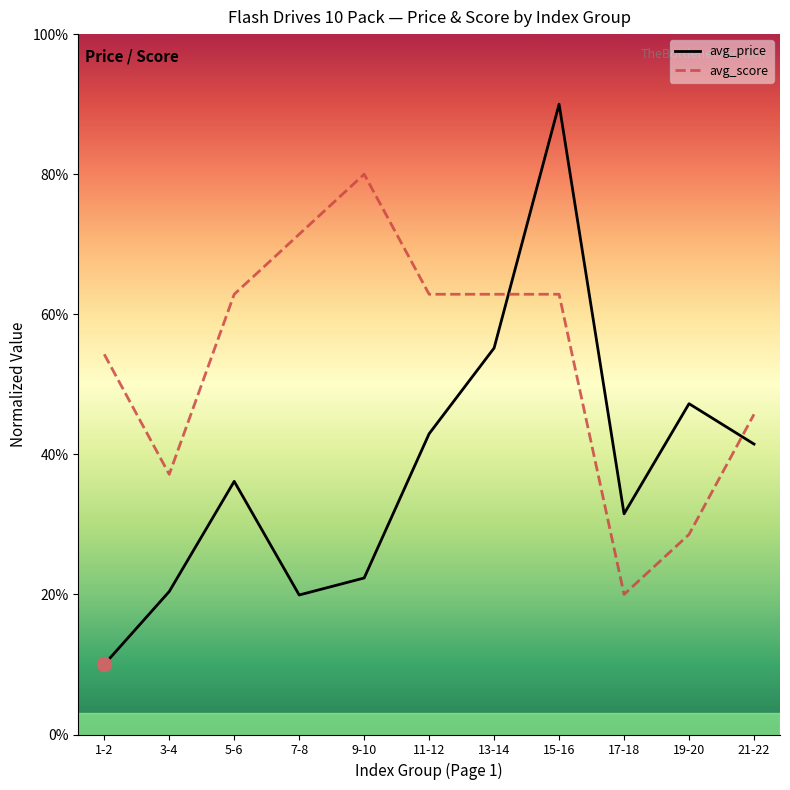

At which label does avg_price reach its peak?

15-16